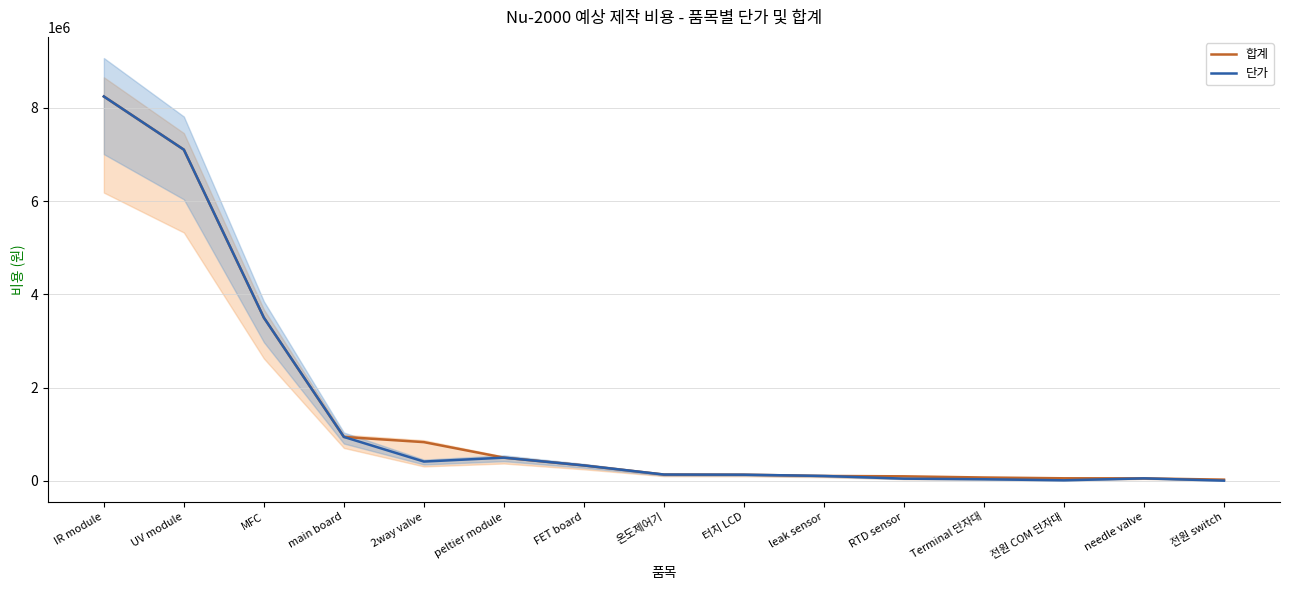

Does the chart have visible grid lines?

Yes